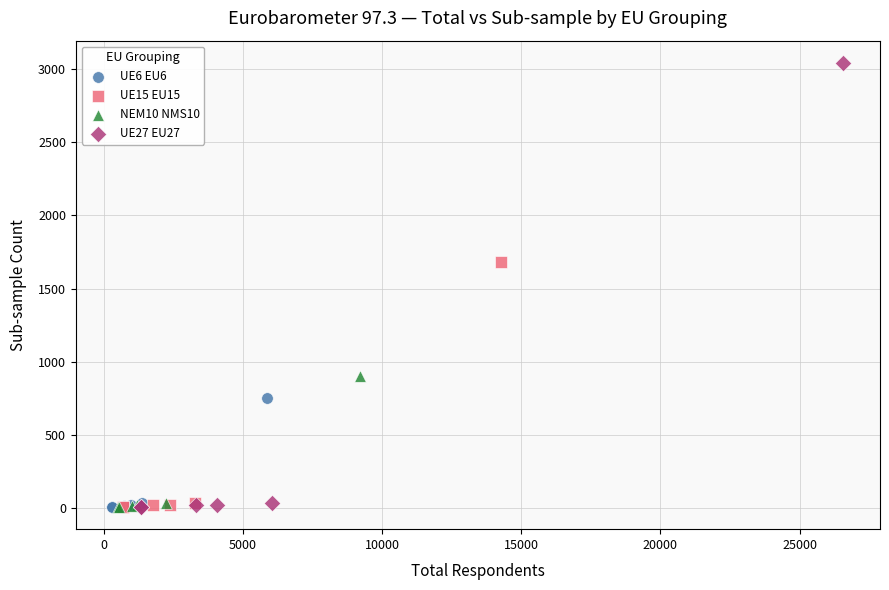

Which series has the widest spread of Y values?

UE27 EU27